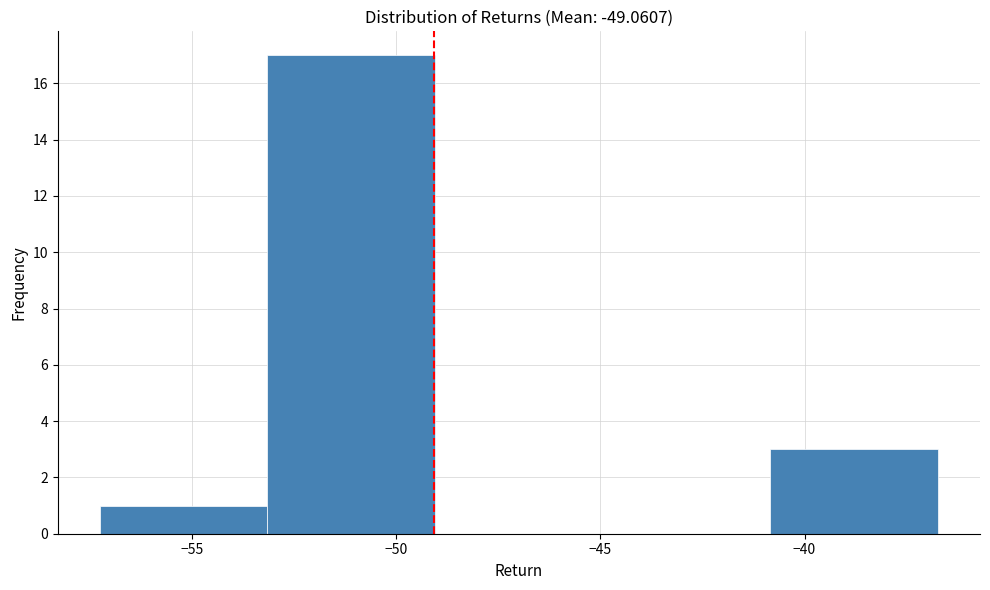

Reading left to right, transcribe this chart: for each bar, give the range it covers on the x-axis and its height. Neither the bar edges nor the heights are printed on the chart, so give them approximately, as read against the axes.

-57.0 to -53.0: 1
-53.0 to -49.0: 17
-49.0 to -45.0: 0
-45.0 to -41.0: 0
-41.0 to -36.5: 3